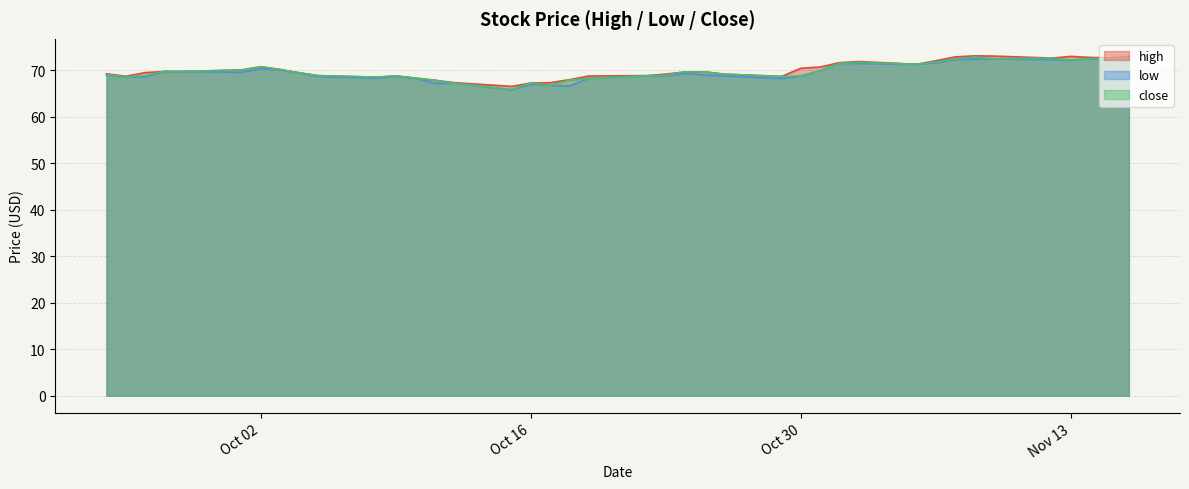

Where does the low series first go above 69?

2018-09-27